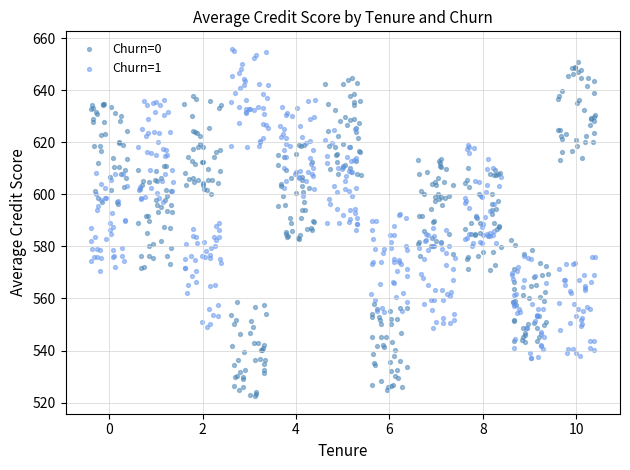

Which series has the widest spread of Y values?

Churn=0